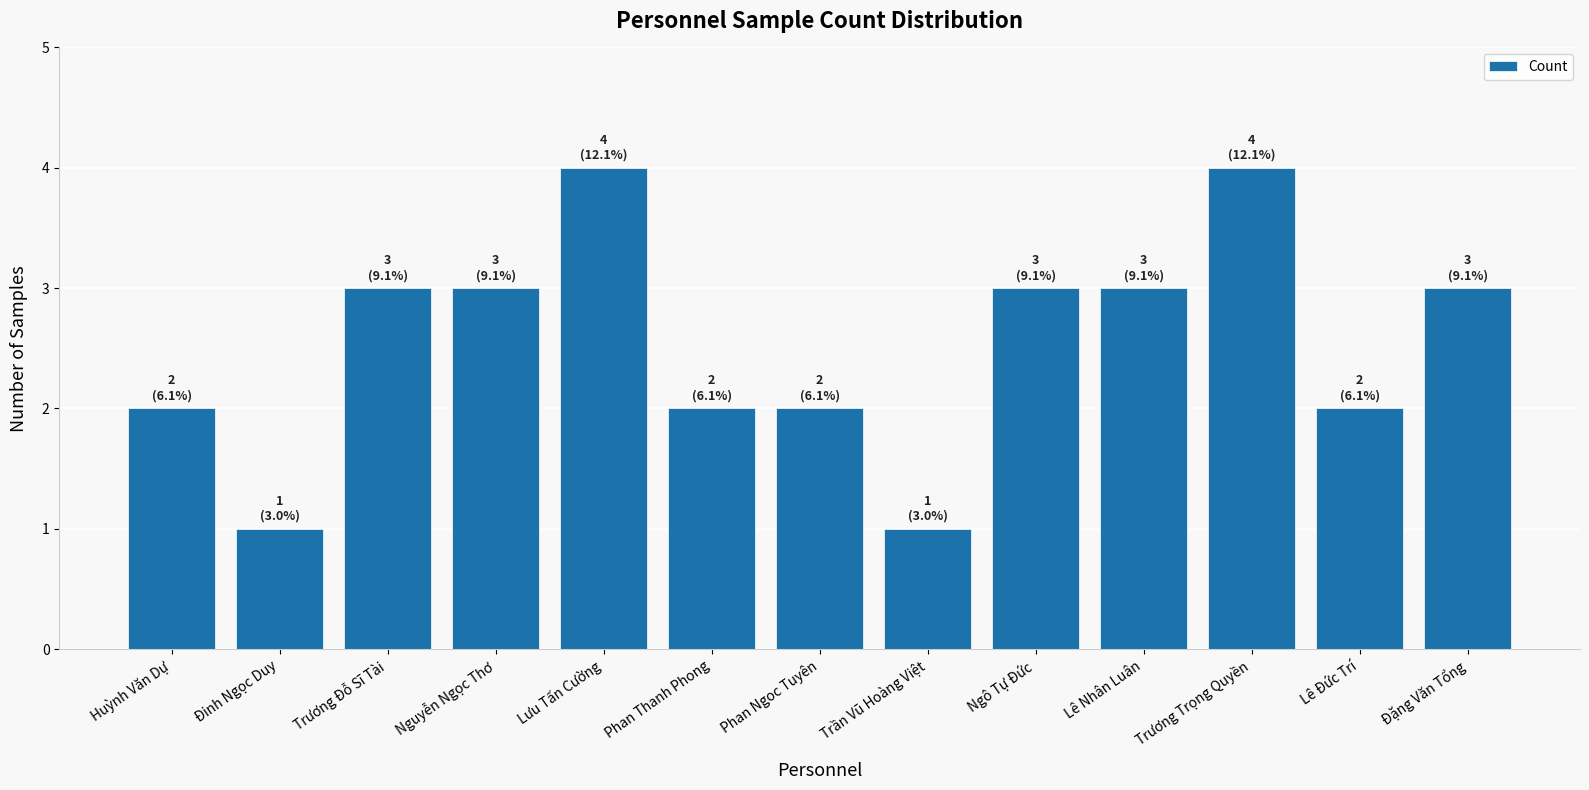

What is the sum of the values at Lưu Tấn Cường and Ngô Tự Đức?

7